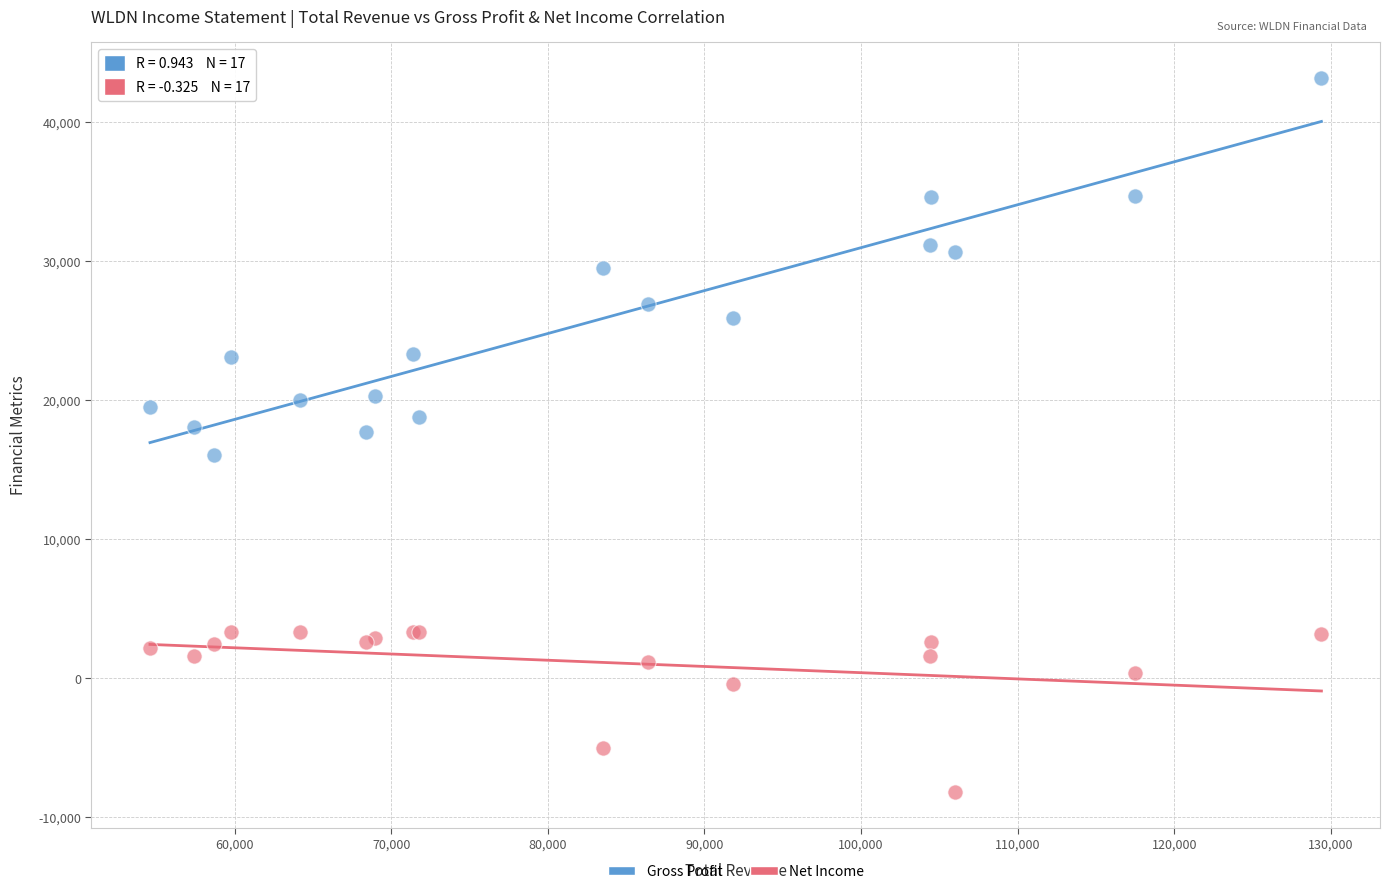

What is the X range (max minus min) for the scatter plot?

74800